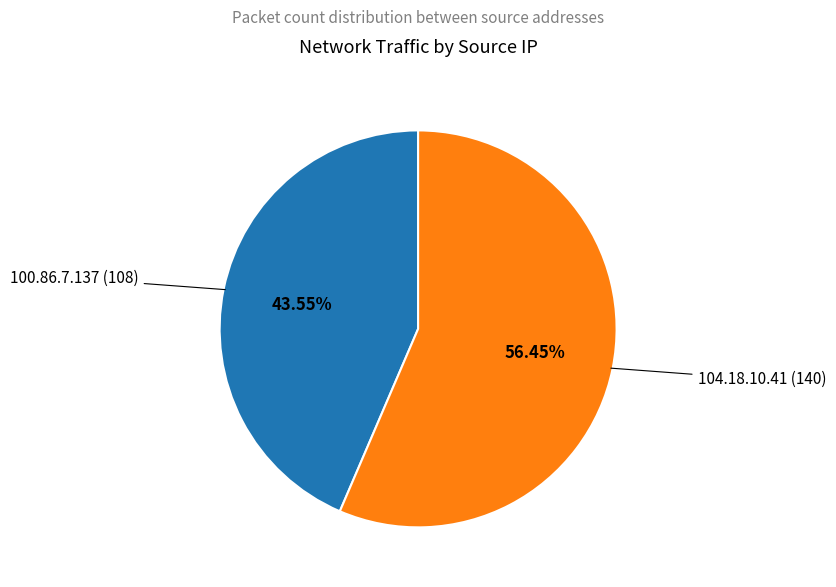

Is it true that 104.18.10.41 is 43% of the pie?

False